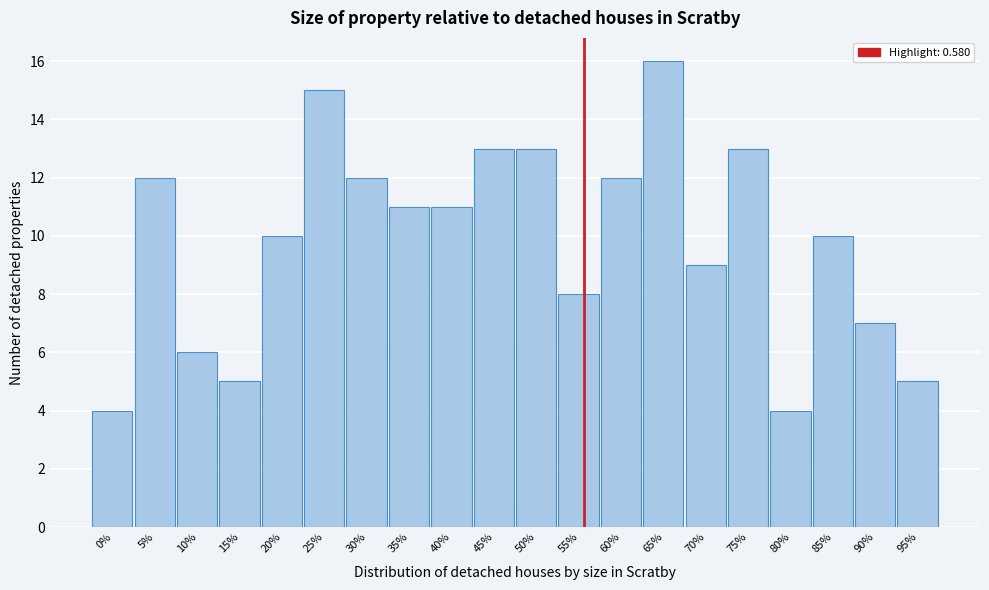

Reading left to right, what are all the values shown in this chart?

4	12	6	5	10	15	12	11	11	13	13	8	12	16	9	13	4	10	7	5